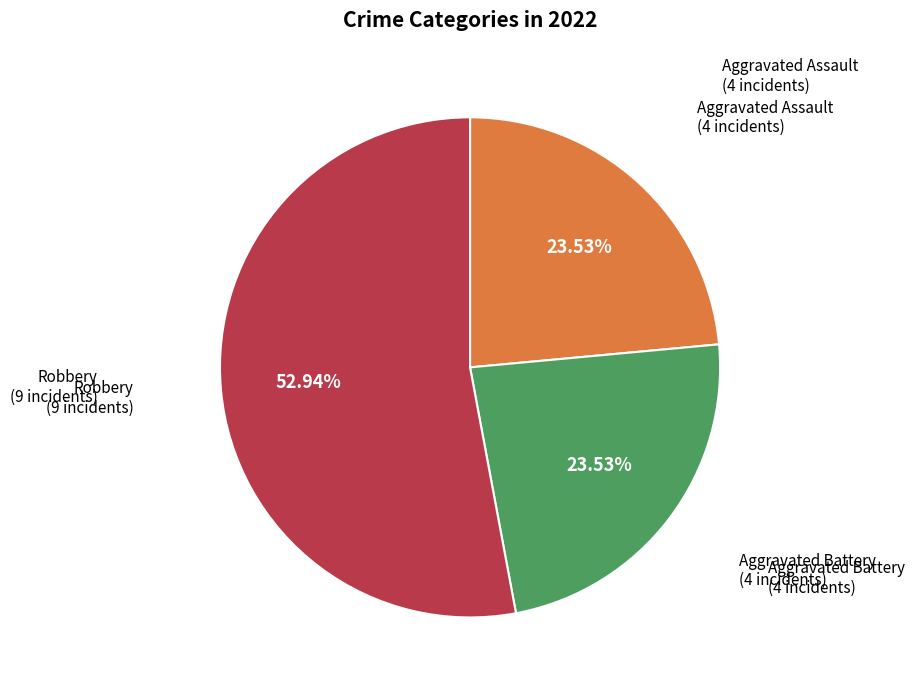

Is there any slice that represents more than half of the pie?

Yes